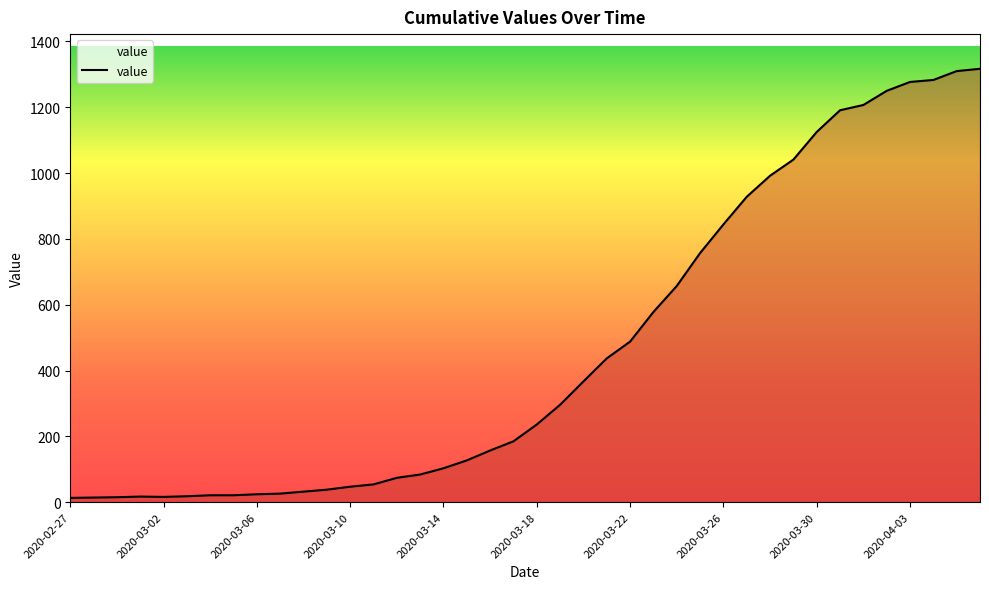

What is the maximum value shown in the chart?

1317